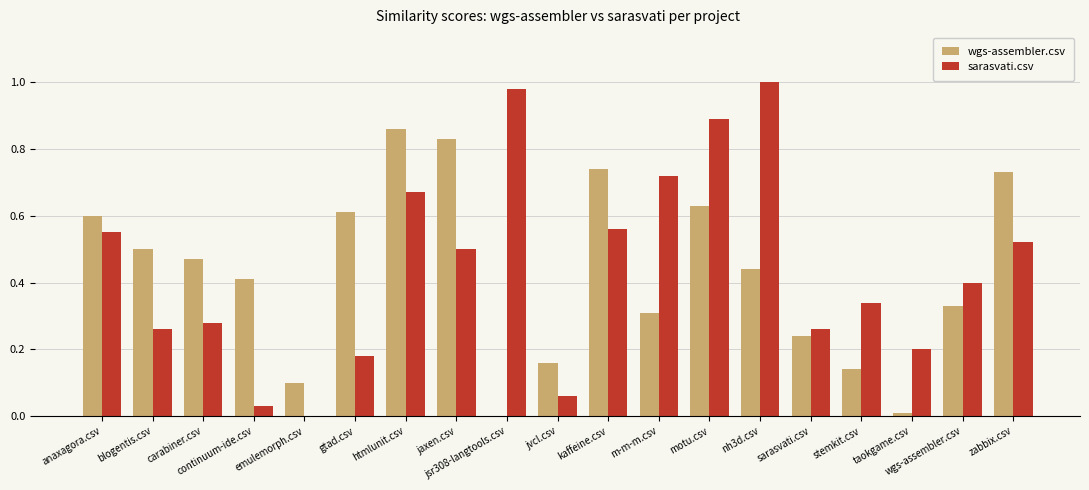

Which category has the highest value in the sarasvati.csv series?

nh3d.csv